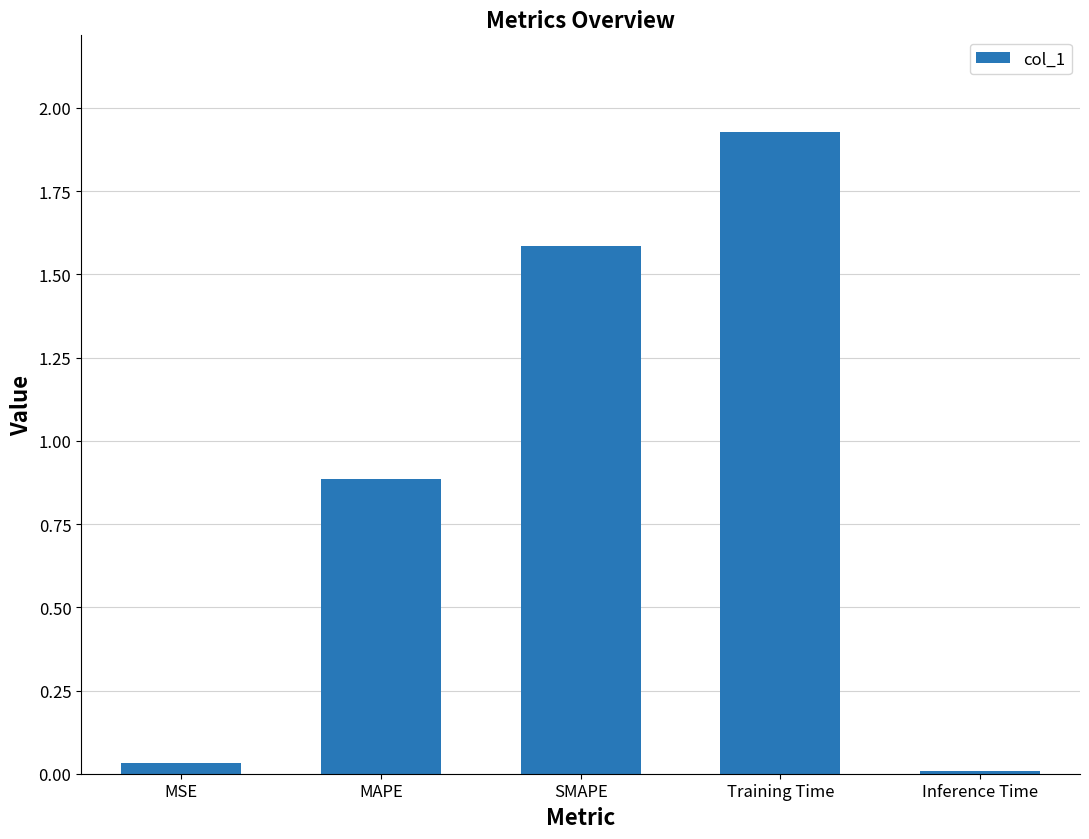

At which label is the value closest to 0?

Inference Time